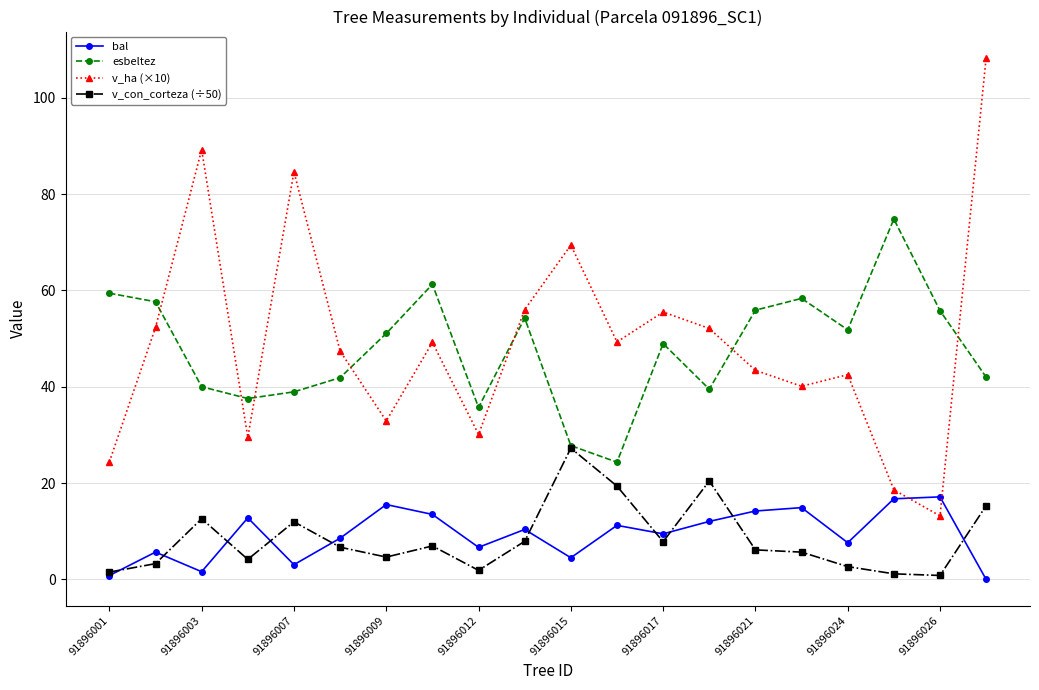

What is the maximum value shown in the chart?

108.3